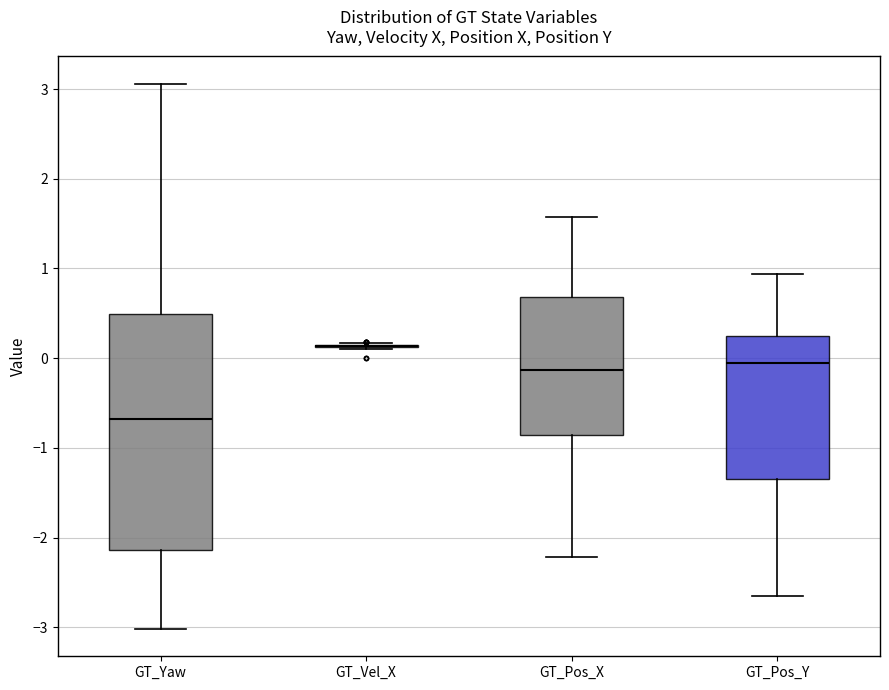

Reading left to right, transcribe this box plot: for each box, give where its median line is, the range the box spans, and where its two whiskers end, as read against the y-axis. The values are not printed on the chart, so give them approximately, as read against the axis.

GT_Yaw: median -0.7, box -2.1 to 0.5, whiskers -3.0 to 3.1
GT_Vel_X: box collapsed to a line at 0.1, whiskers 0.1 to 0.2
GT_Pos_X: median -0.1, box -0.9 to 0.7, whiskers -2.2 to 1.6
GT_Pos_Y: median -0.1, box -1.3 to 0.3, whiskers -2.6 to 0.9